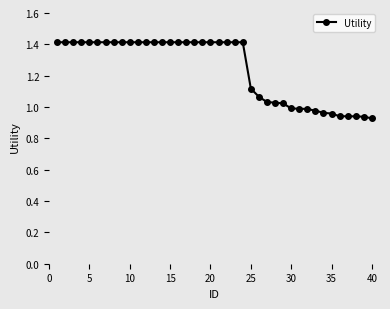

Does the chart have visible grid lines?

No